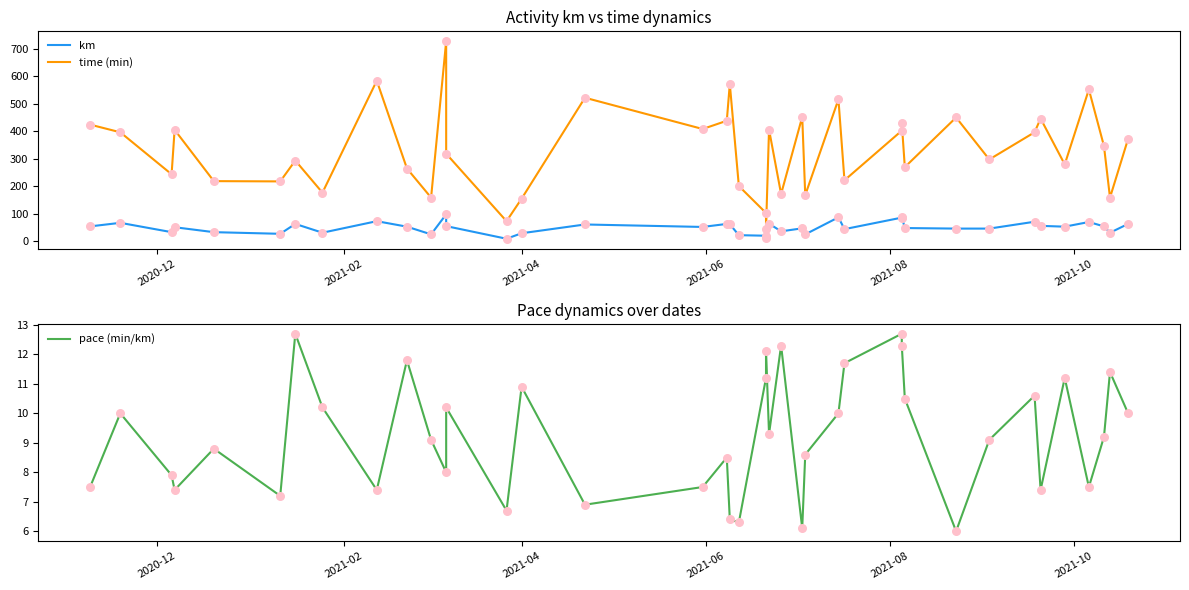

Which series contains the lowest Y value?

pace (min/km)